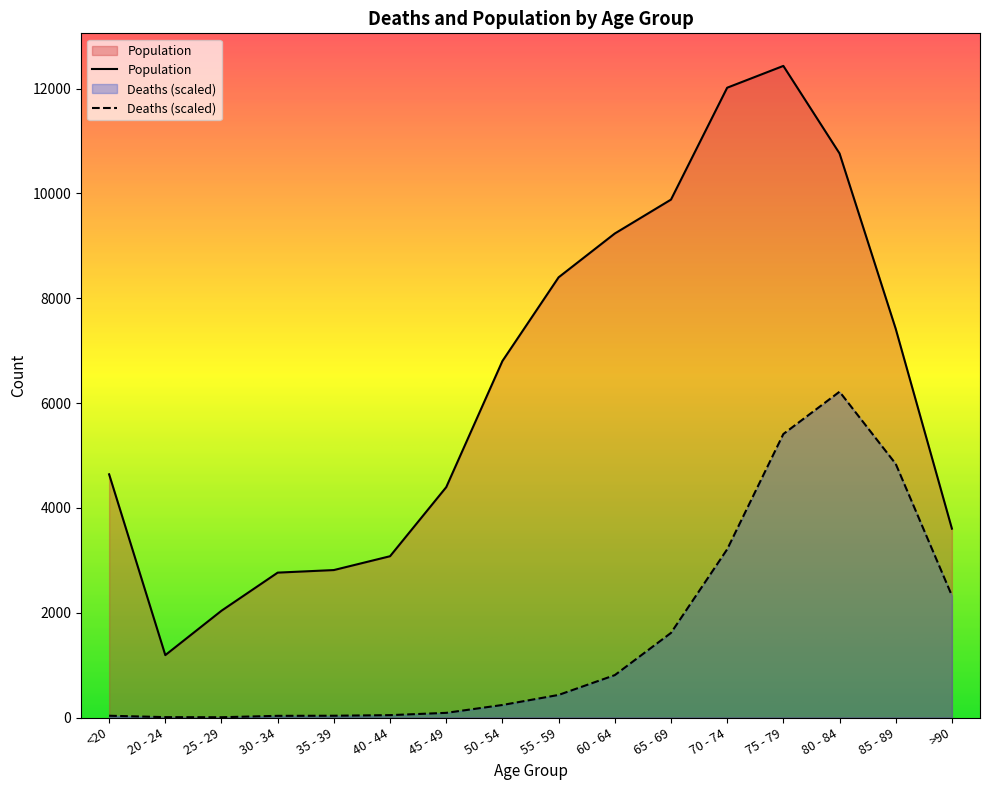

True or false: Deaths and Population intersect in this chart.

False